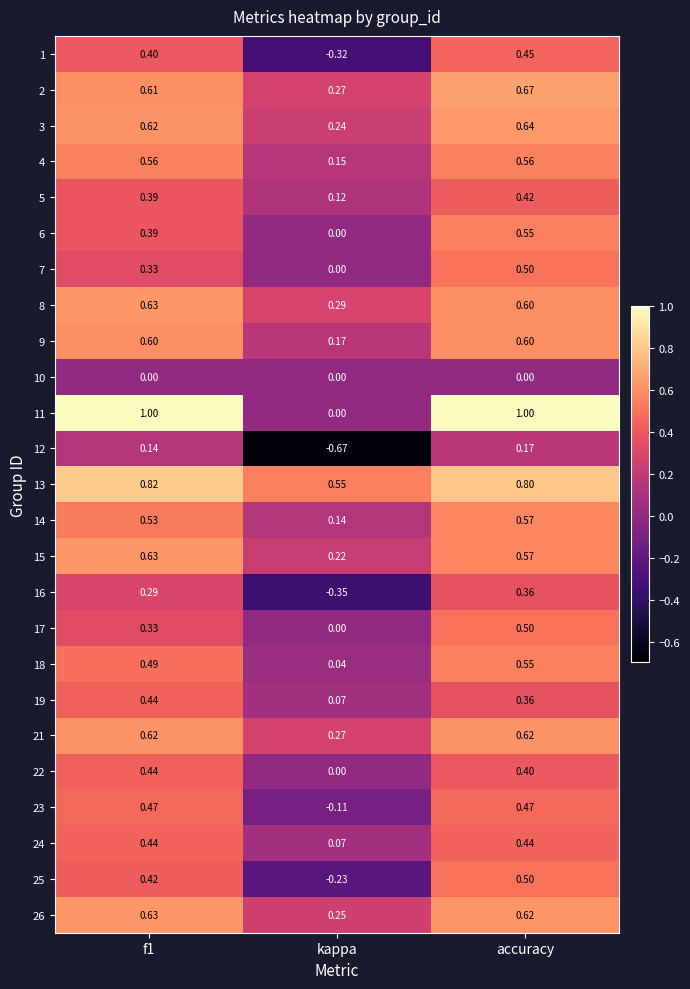

At which category is the sum across all series the highest?

accuracy